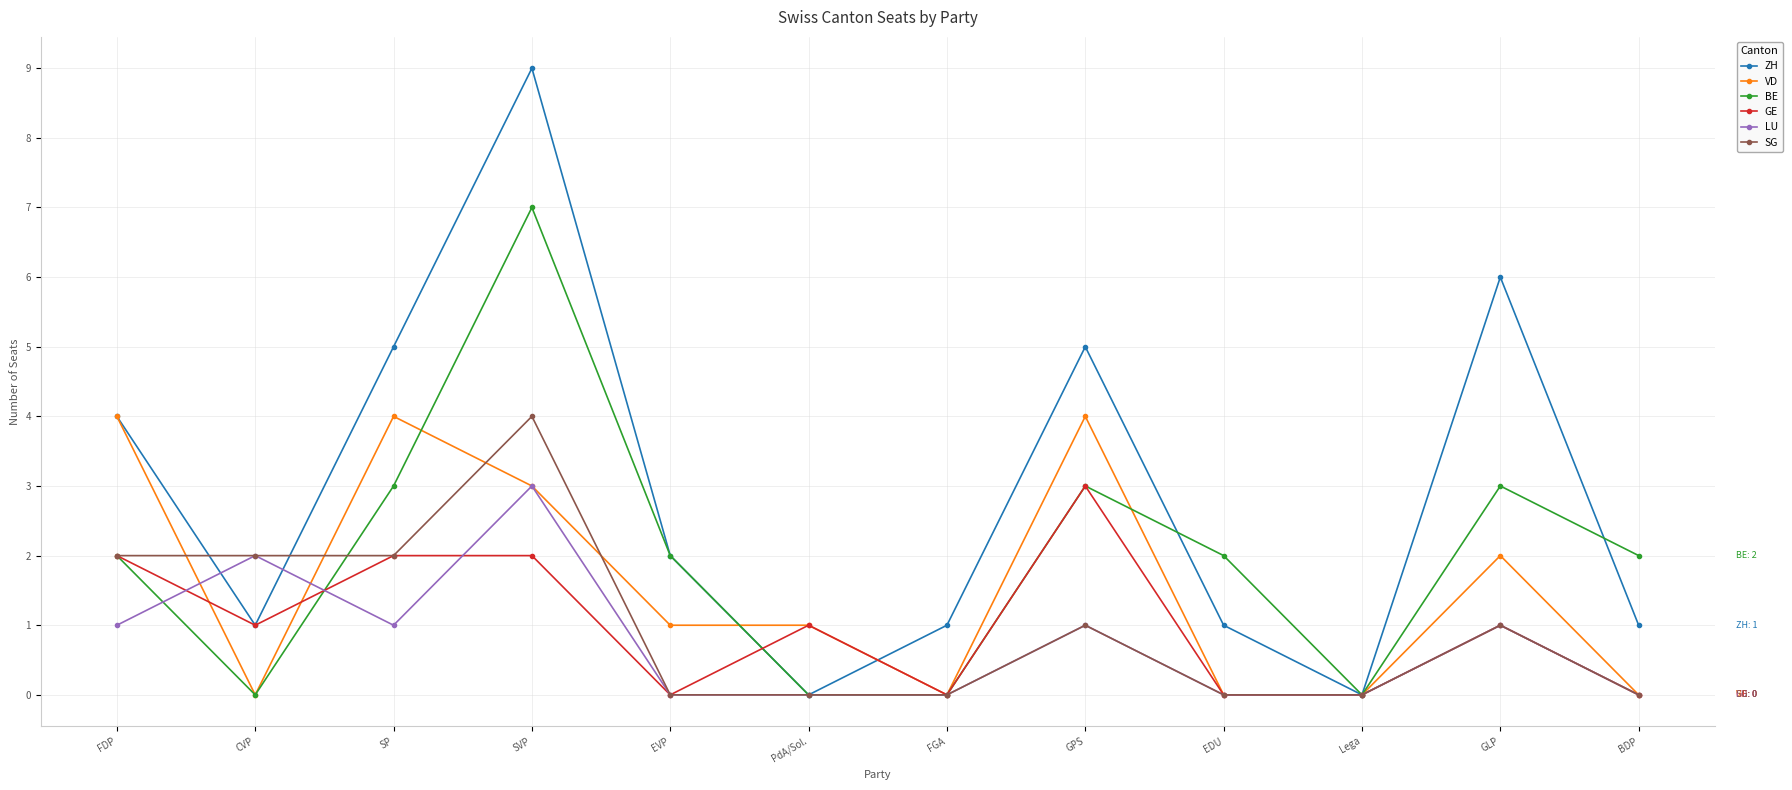

What is the value of the LU point at the 3rd from the left?

1